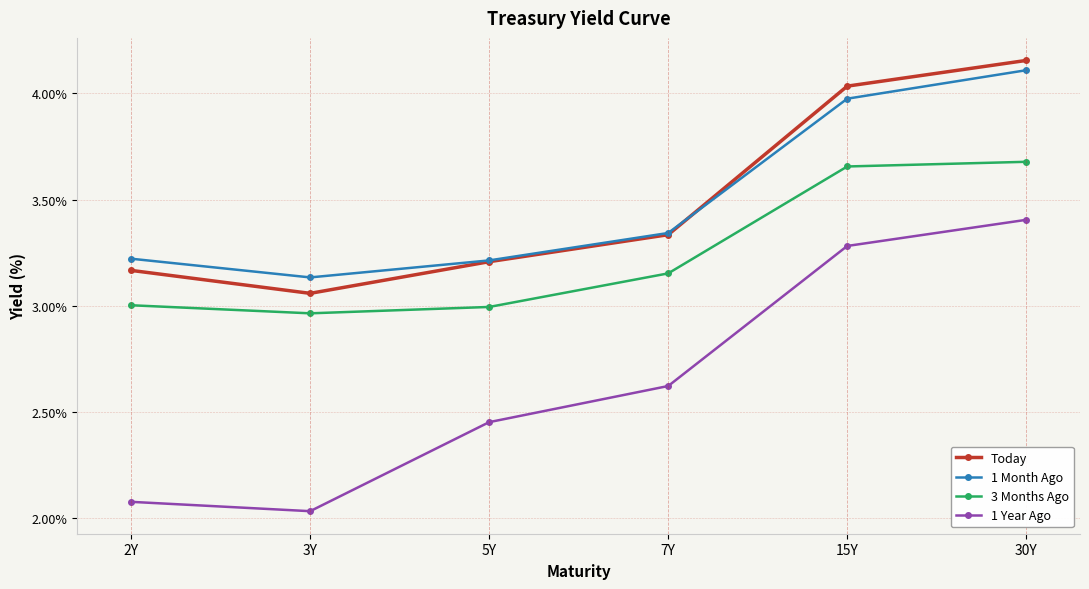

What position from the right is 5Y?

4